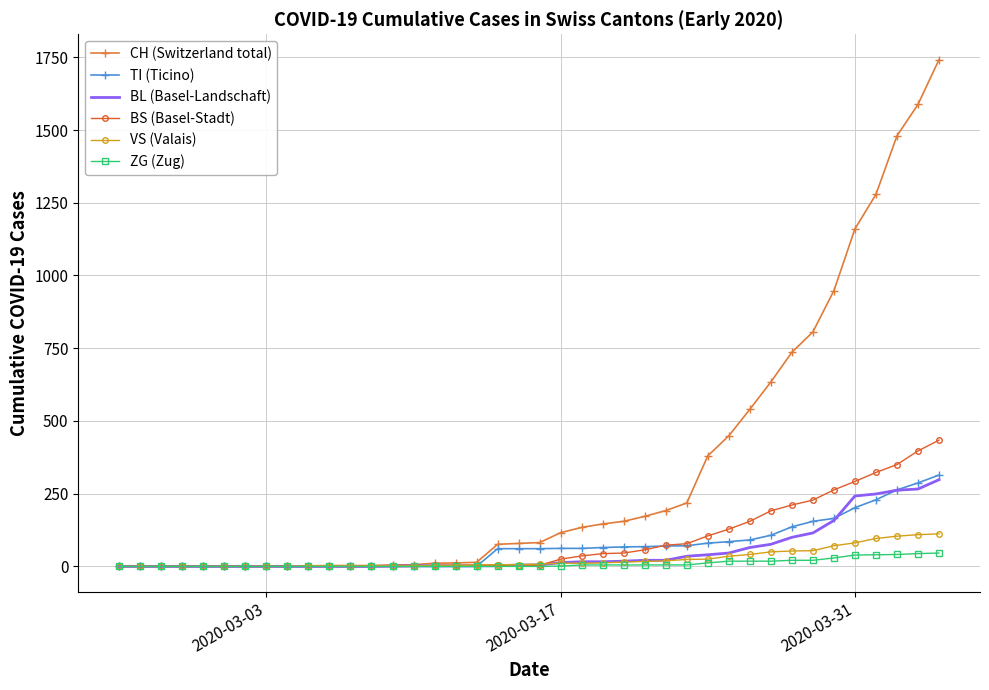

How many categories are shown in the chart?

40